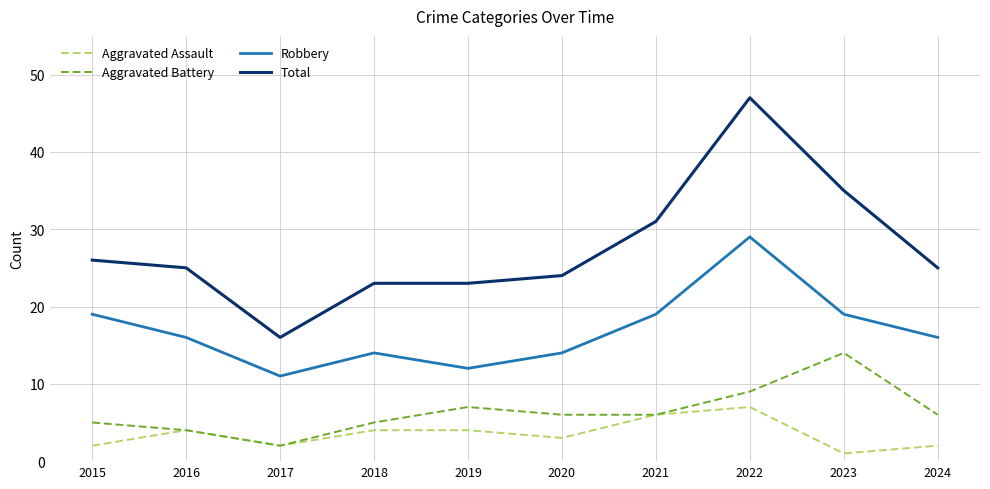

Which series has the largest range (max minus min)?

Total